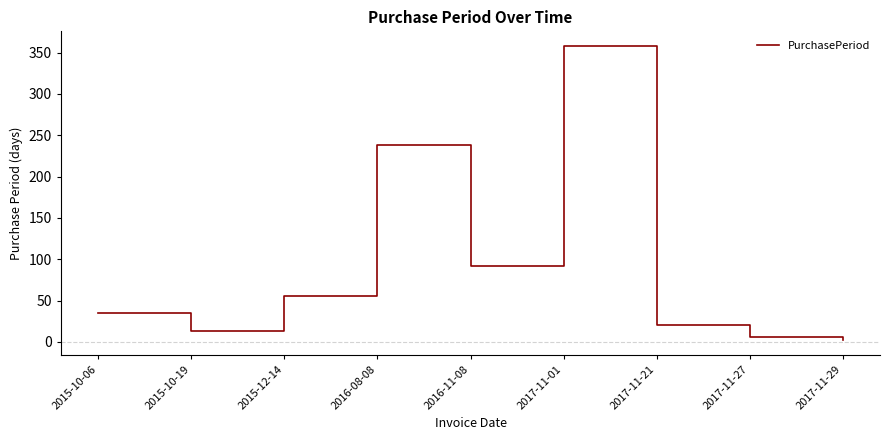

True or false: the data shows 13 at 2015-10-19.

True